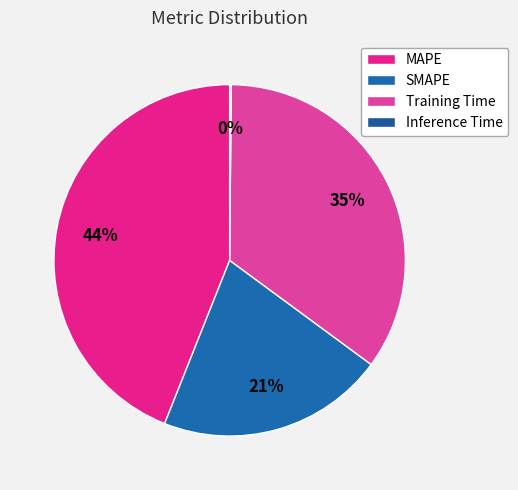

What percentage is NOT represented by Training Time?

65.0%